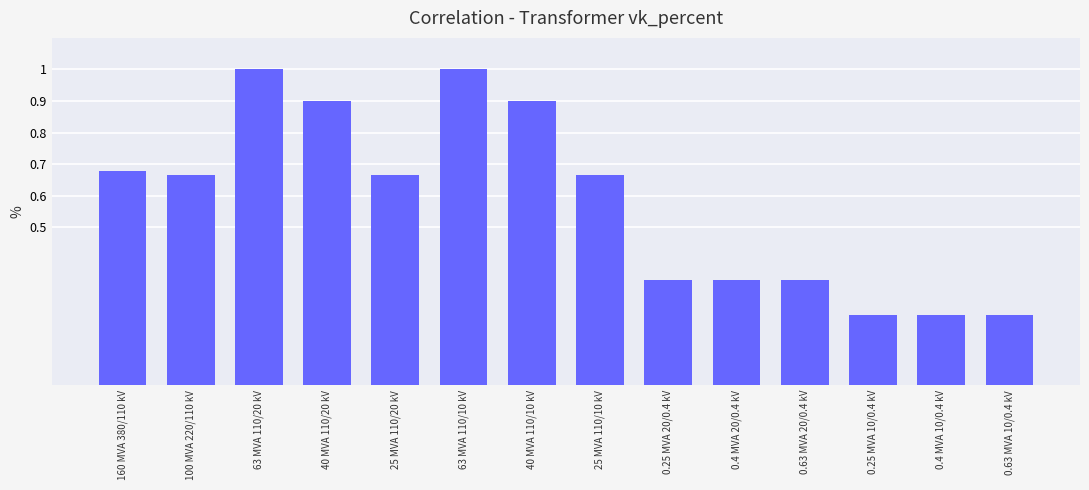

How many distinct data groups are displayed?

1